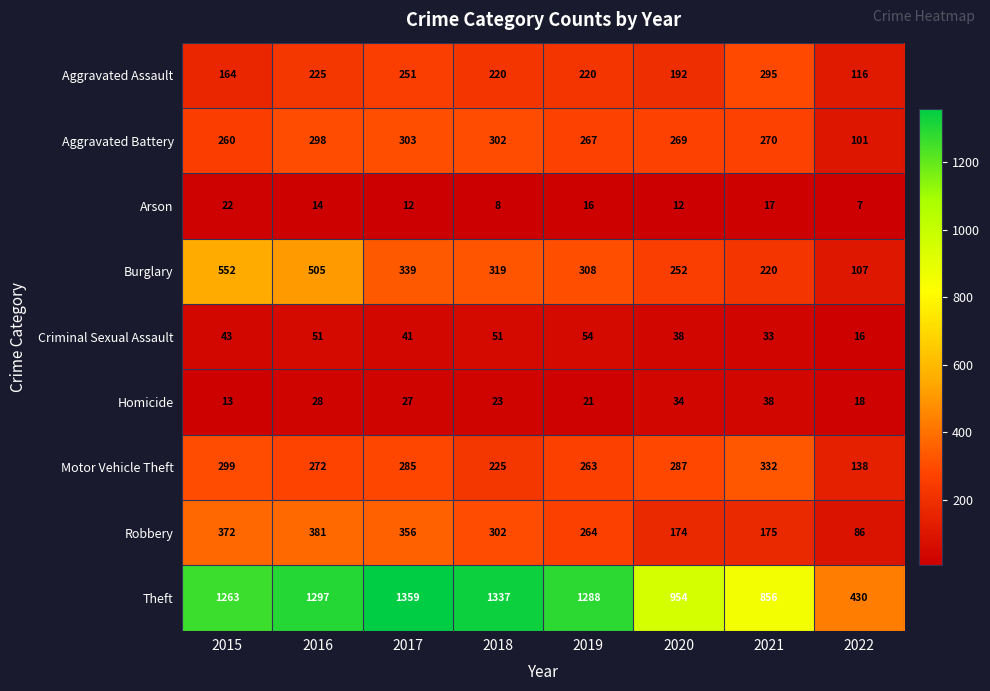

The Robbery series shows 264 at 2019. True or false?

True